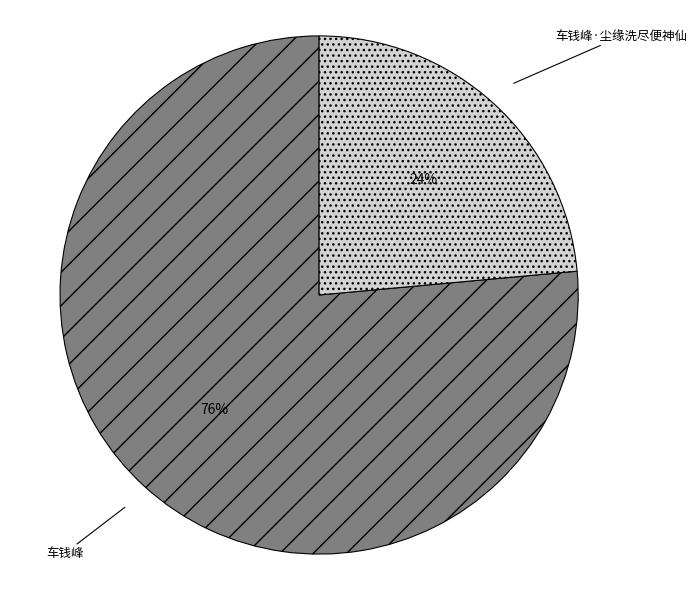

What is the ratio of the value at 车钱峰·尘缘洗尽便神仙 to the value at 车钱峰?

0.3